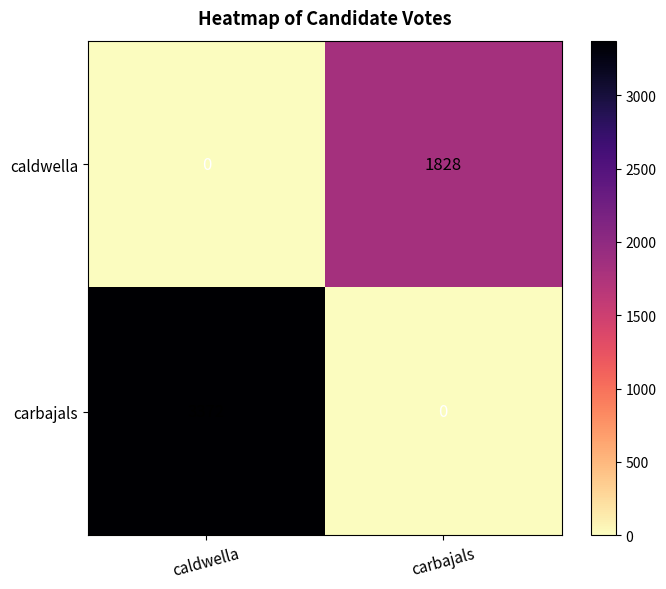

Which category has the highest value across all series?

caldwella